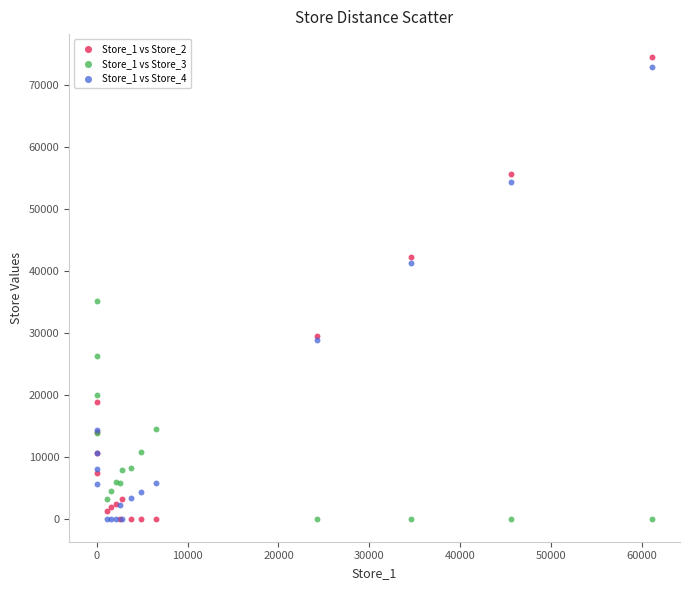

Across all series, what Y value is closest to 37222?

35101.1